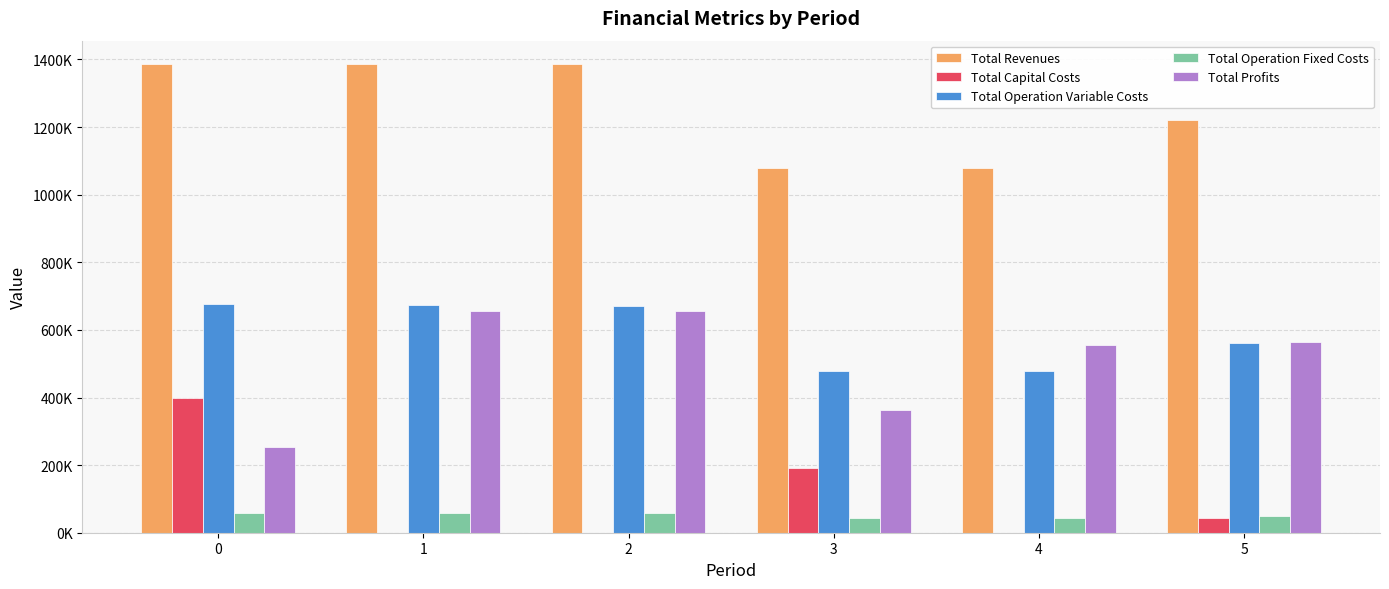

What is the value of the Total Revenues bar at the 2nd from the left?

1386394.7